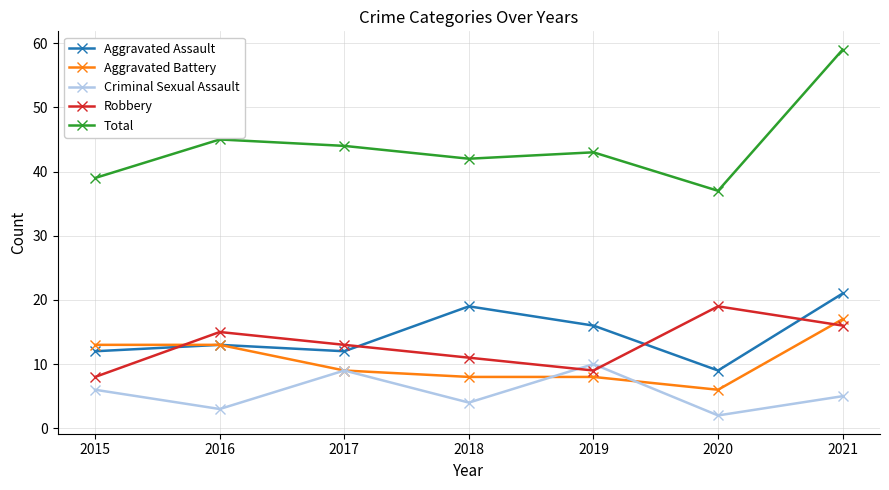

True or false: Total has more than 2 points higher than both neighbors.

False